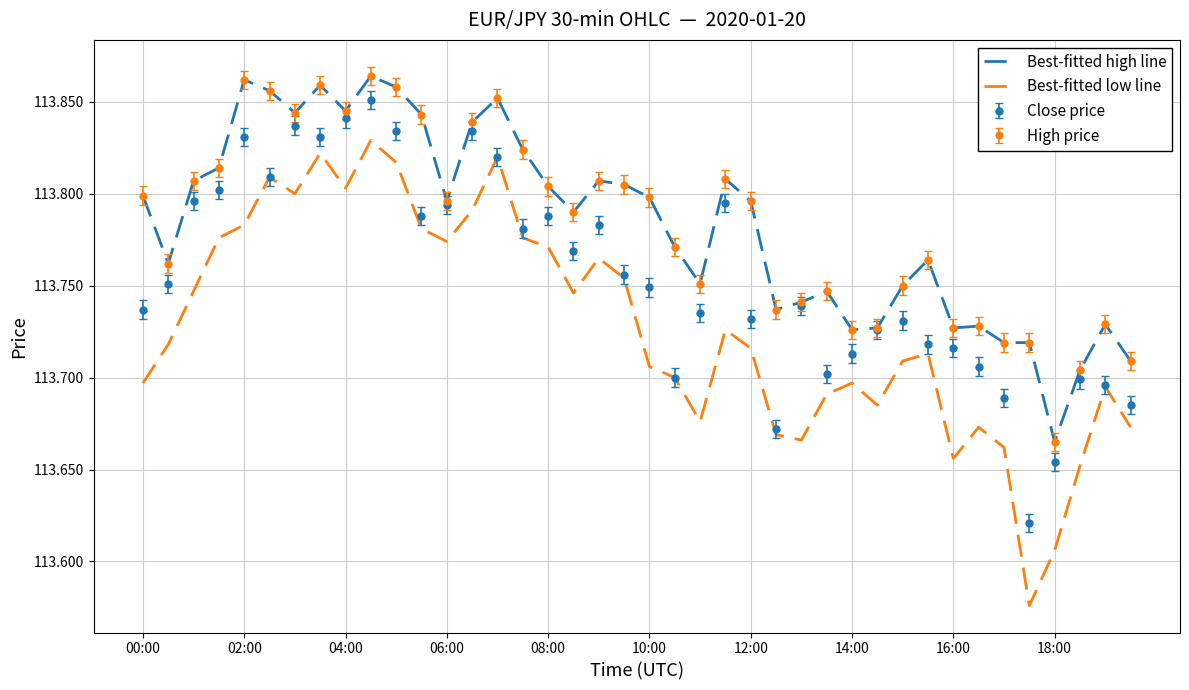

Which series has the largest range (max minus min)?

Best-fitted low line